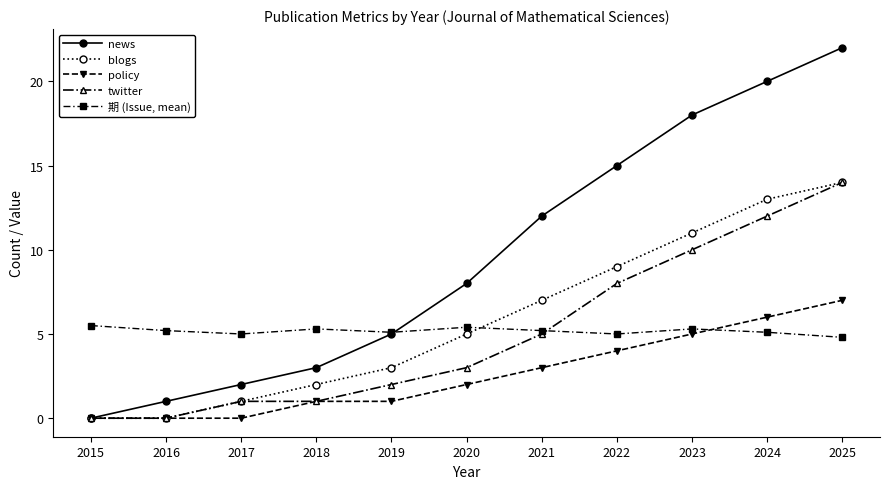

After their last crossing, which series has the higher values: 期 (Issue, mean) or blogs?

blogs